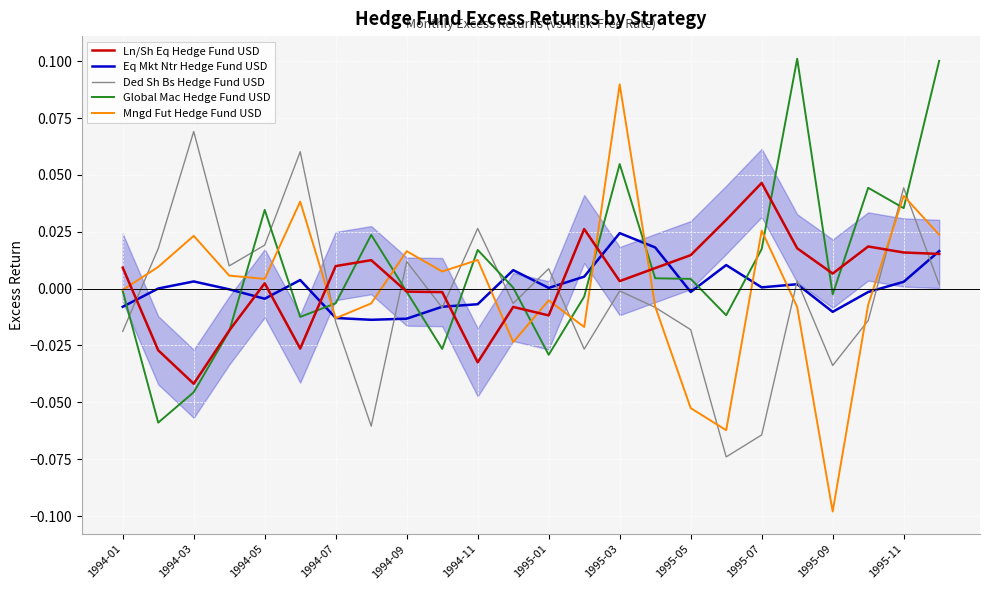

Which series has the widest spread of values?

Mngd Fut Hedge Fund USD